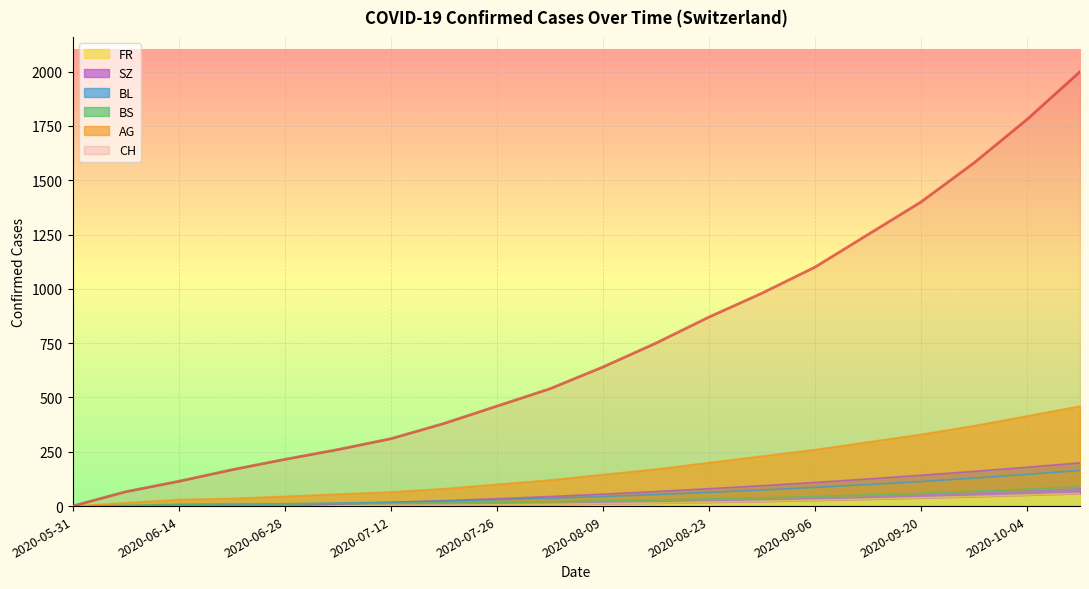

How many lines are shown in the chart?

6